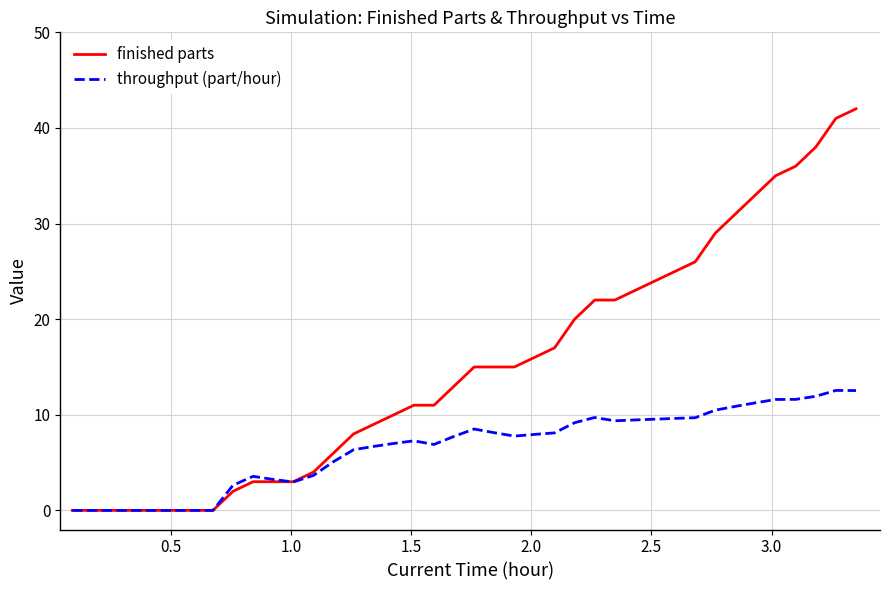

Which series has the widest spread of values?

finished parts